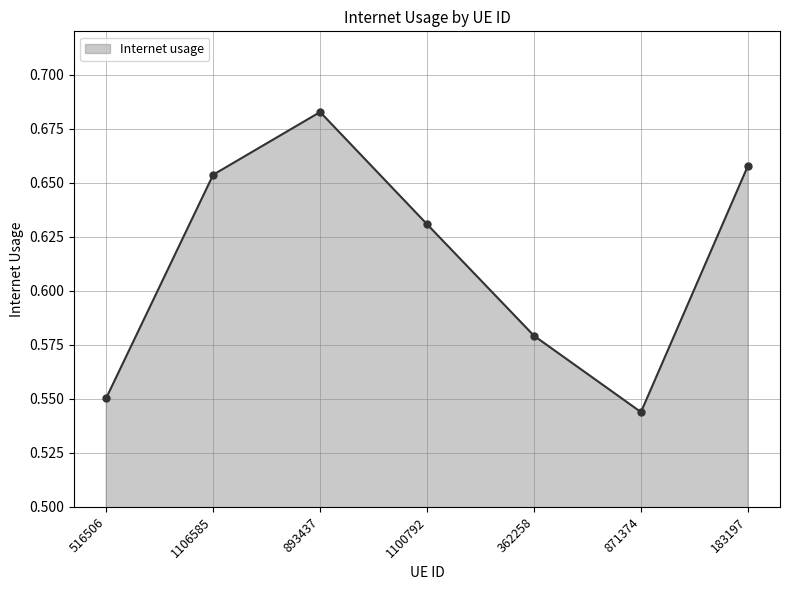

Rank the categories by value from lowest to highest.

871374, 516506, 362258, 1100792, 1106585, 183197, 893437